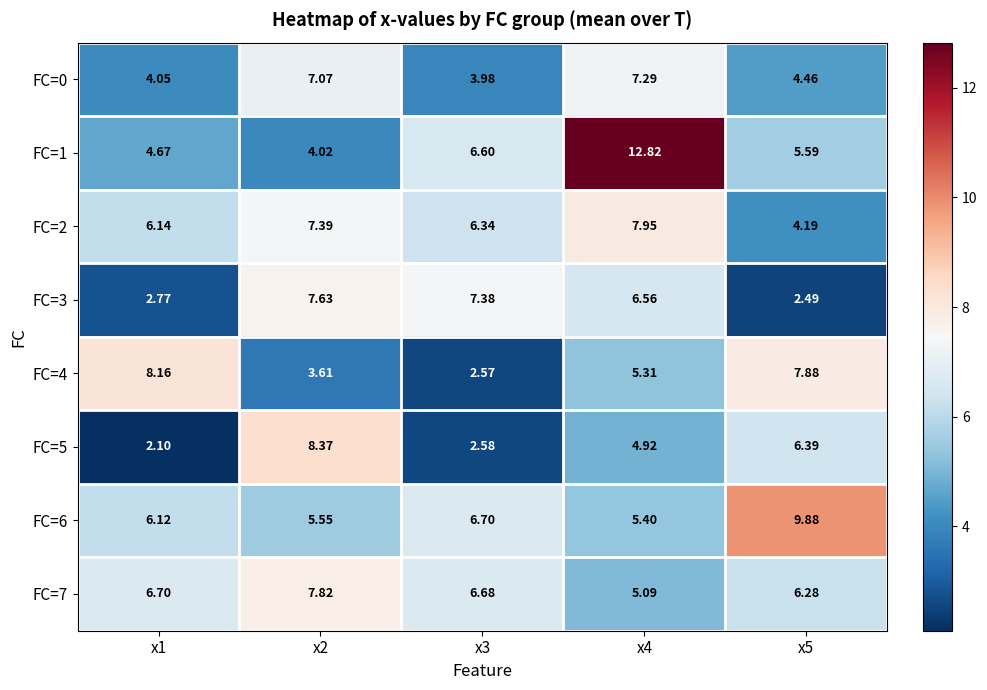

Rank the series at x2 from highest to lowest value.

FC=5, FC=7, FC=3, FC=2, FC=0, FC=6, FC=1, FC=4